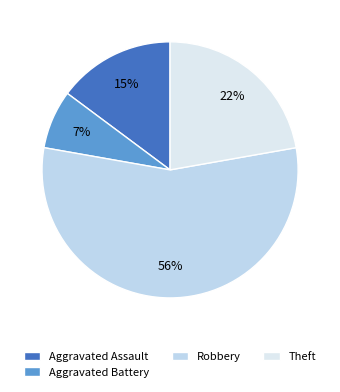

Is Theft the majority of the pie?

No